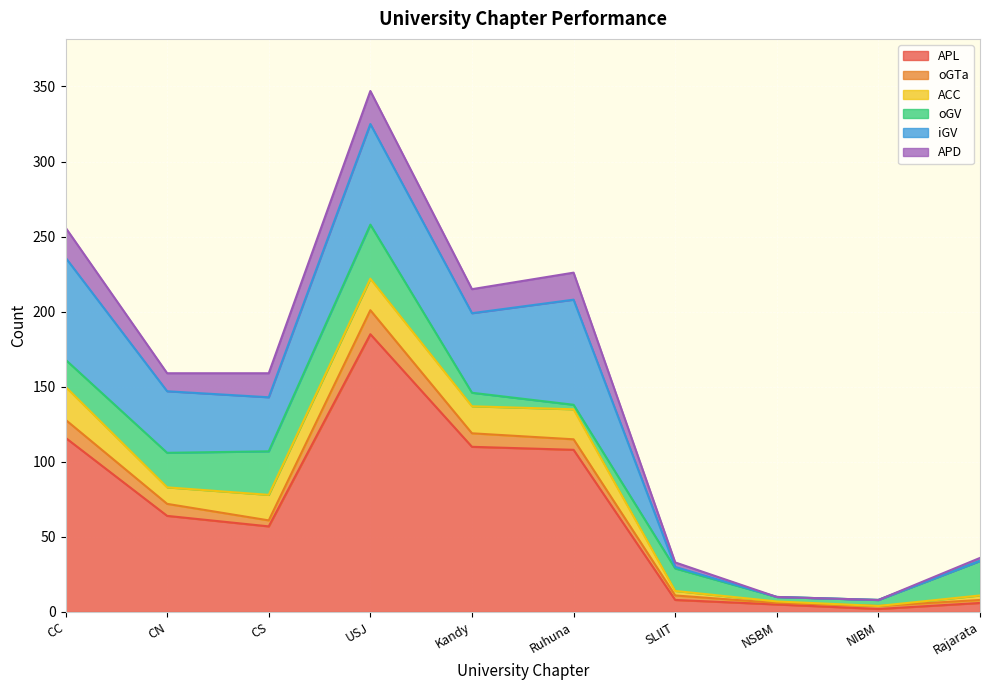

What is the lowest value of the oGTa series?

1